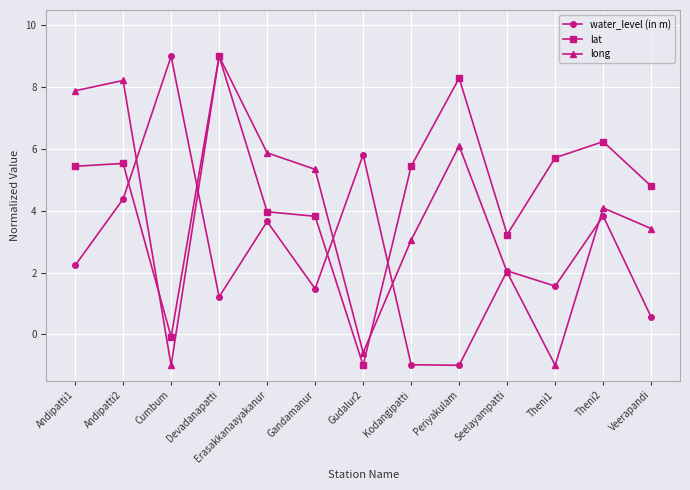

How many values in the lat series are below 5?

6